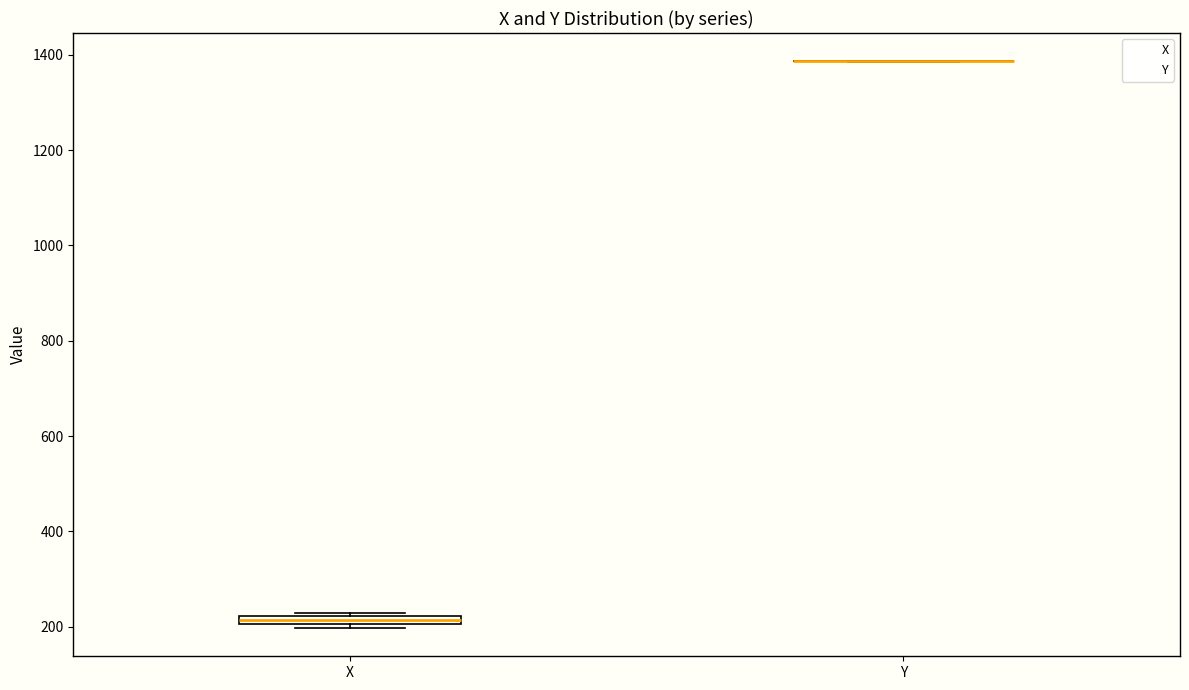

Where is the lower edge of the box for X on the y-axis? The values are not printed on the chart, so give them approximately, as read against the axis.

200